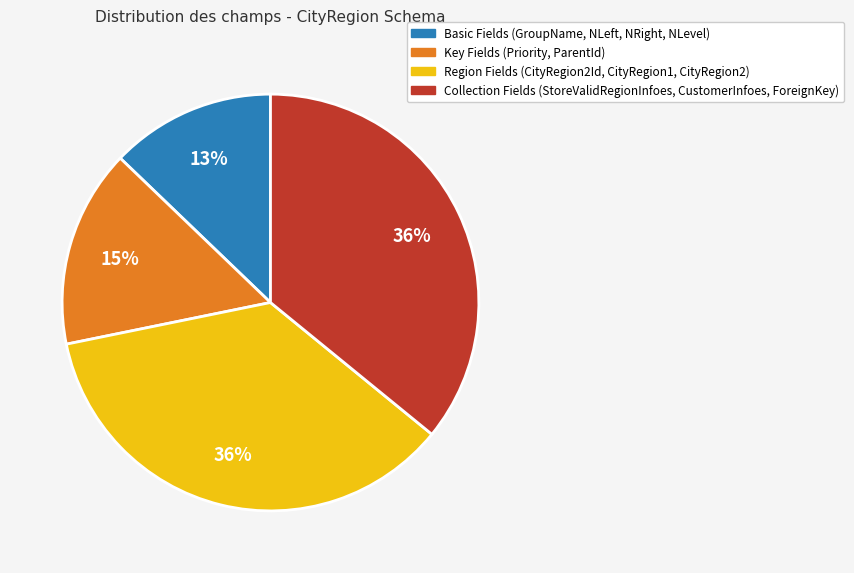

To the nearest percent, what is the difference between the largest and smallest slice percentages?

23%